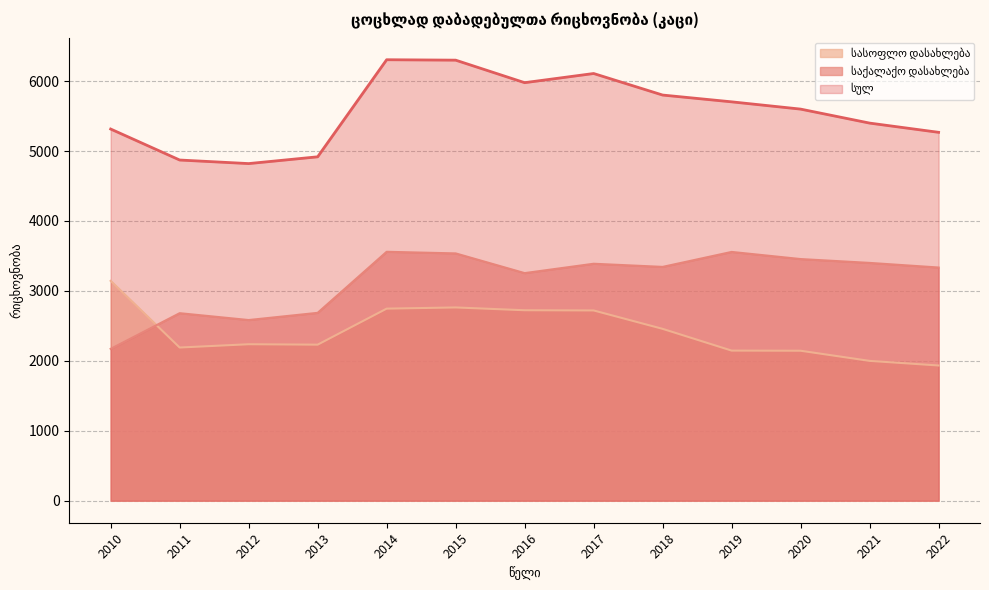

True or false: სასოფლო დასახლება and სულ intersect in this chart.

False